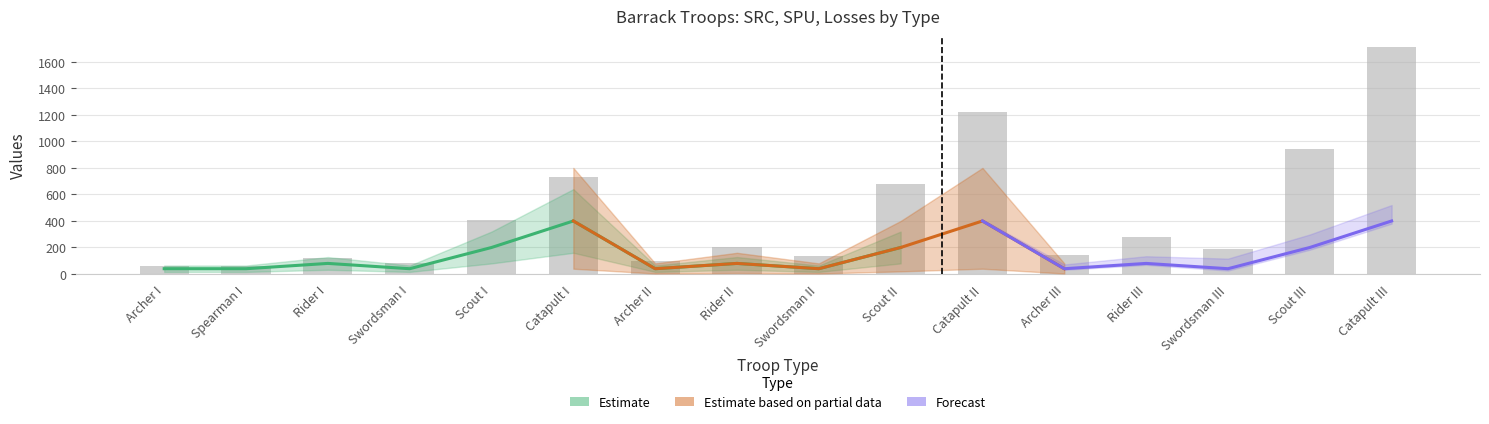

Where does the SRC series first go above 80?

Scout I